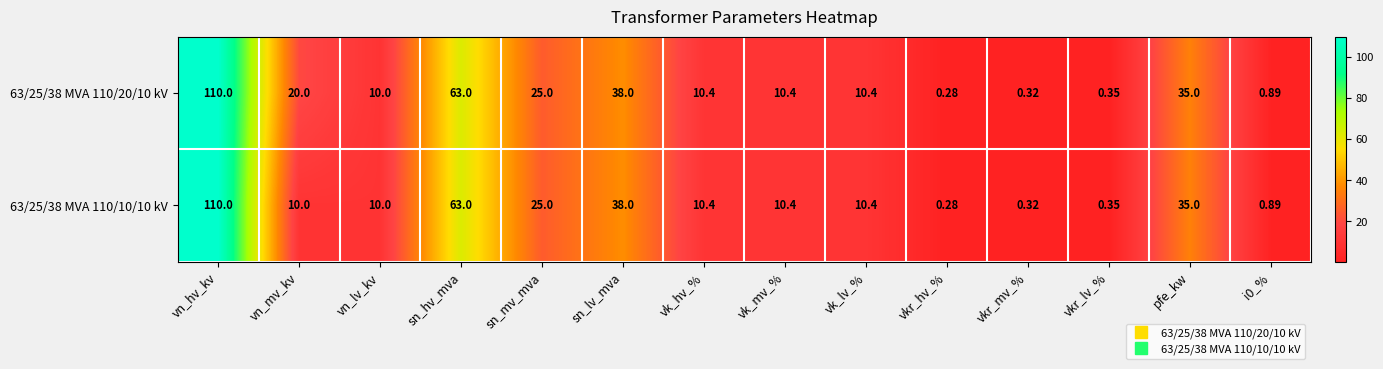

At which label does 63/25/38 MVA 110/10/10 kV reach its peak?

vn_hv_kv